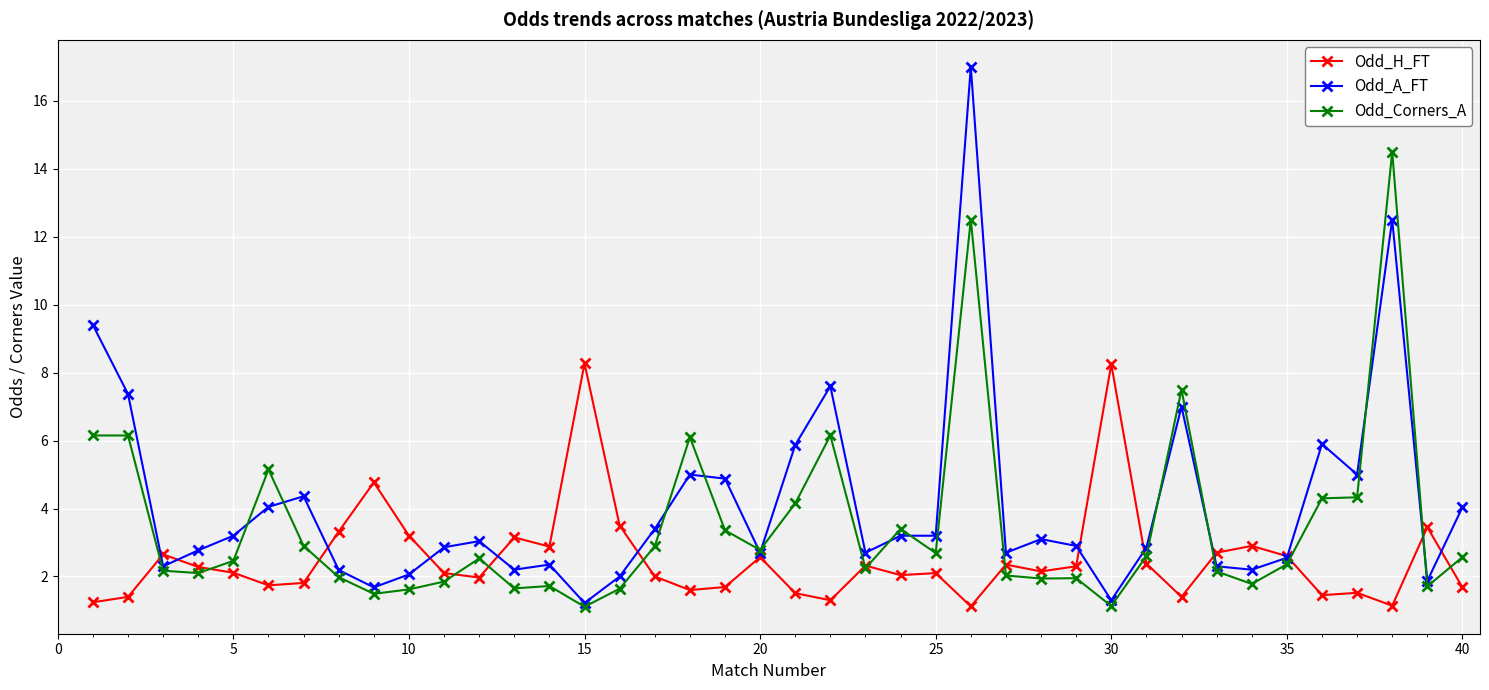

True or false: Odd_A_FT has more than 0 points higher than both neighbors.

True